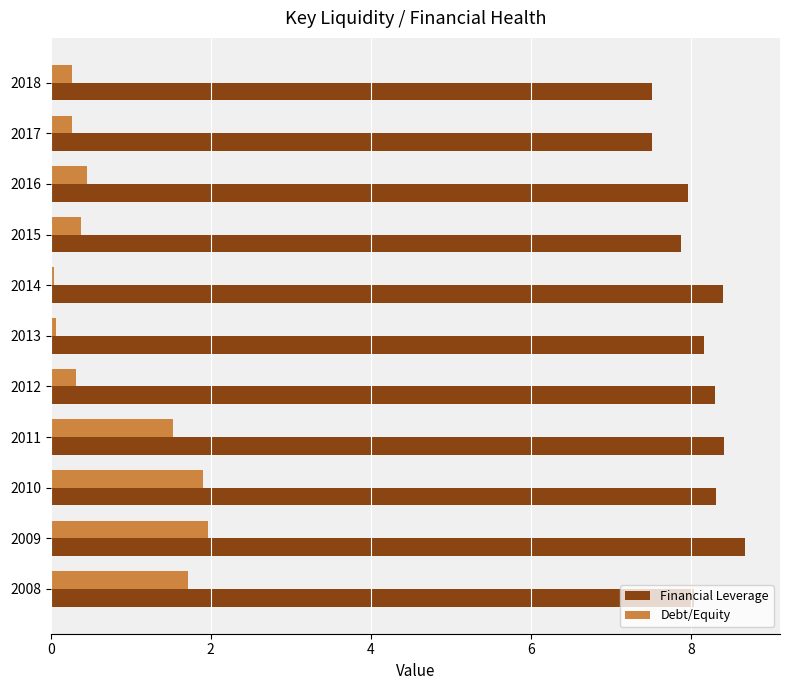

Which series has the largest range (max minus min)?

Debt/Equity